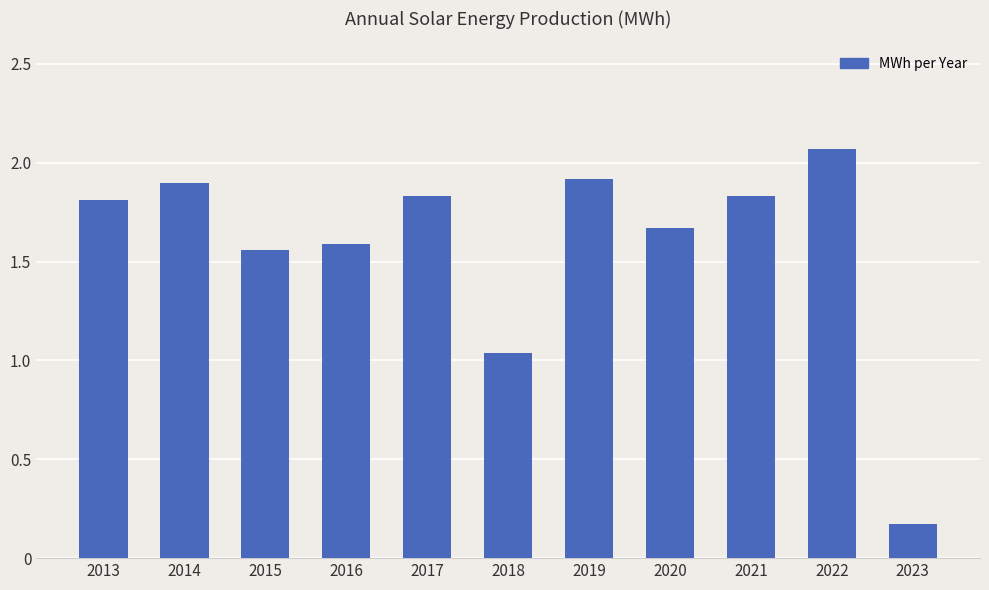

Are the bars horizontal?

No